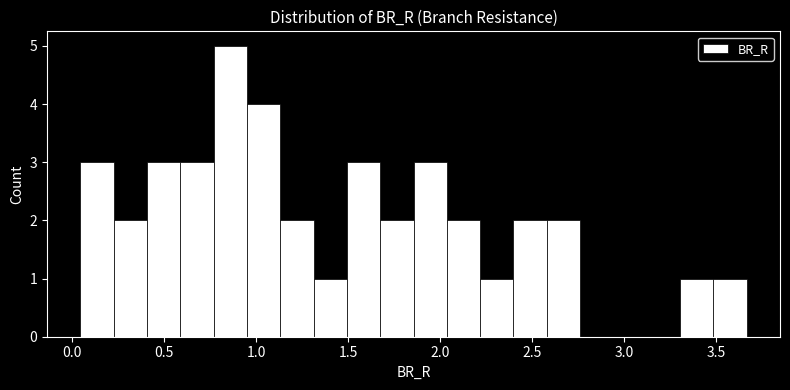

Read against the x-axis, roughly where is the centre of the tallest bar?

0.85